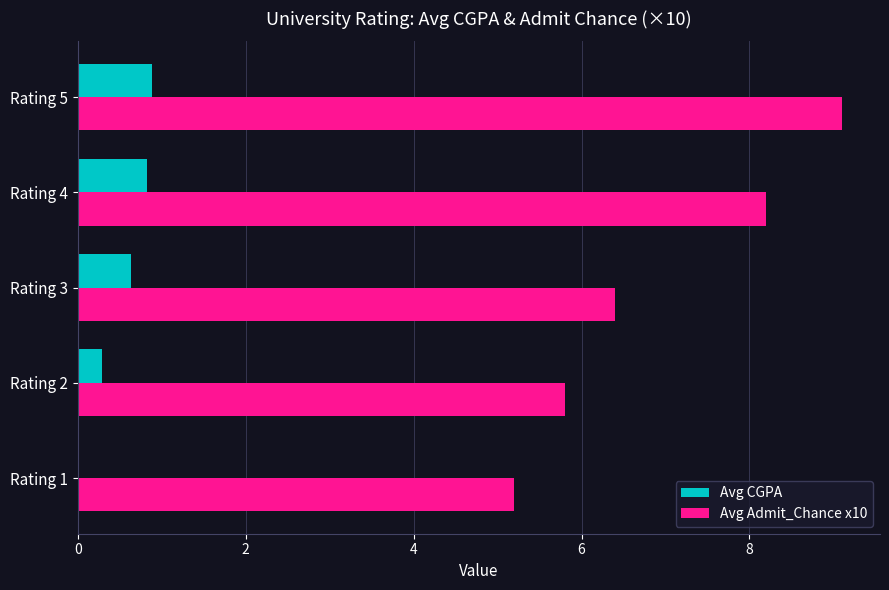

At which label is Avg Admit_Chance x10 closest to 7?

Rating 3